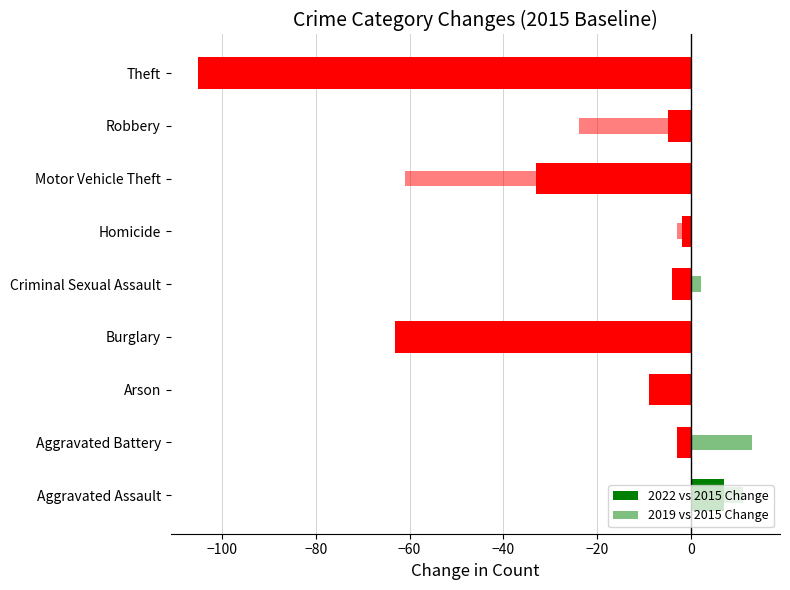

What is the minimum value shown in the chart?

-105